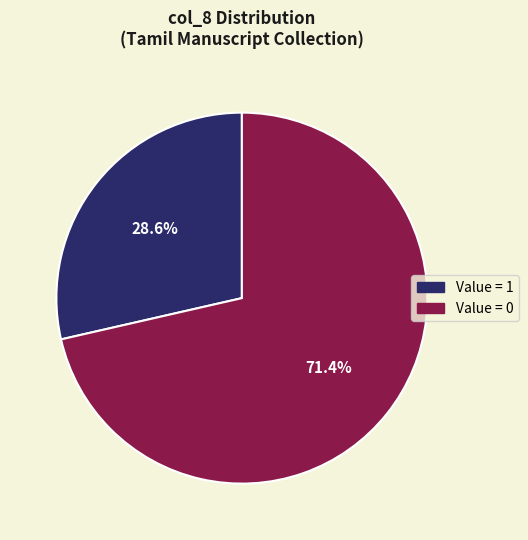

How much of the chart is everything except Value = 0?

28.6%